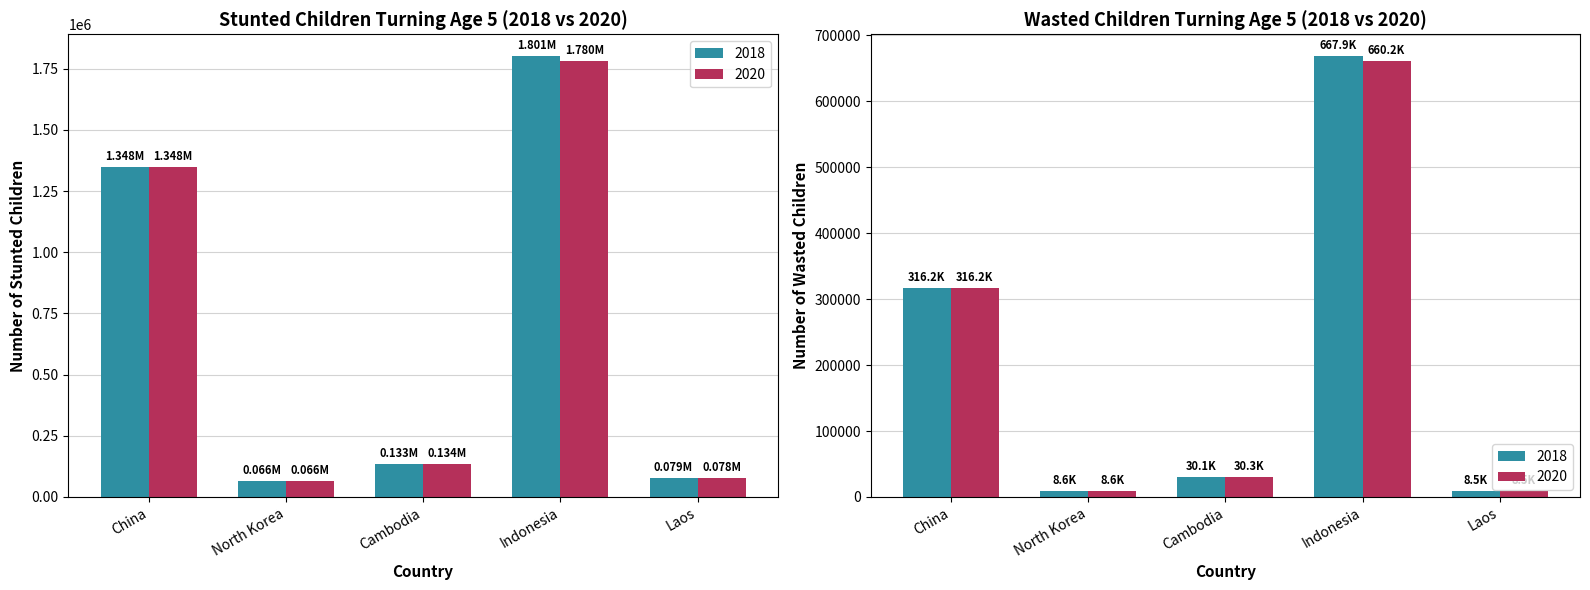

Which series has the widest spread of values?

Stunted 2018